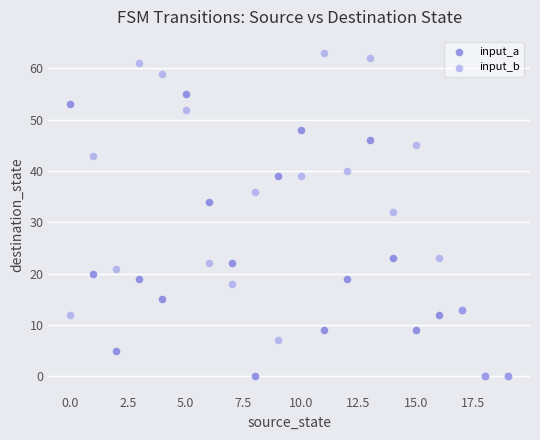

Across all series, what Y value is closest to 31?

32